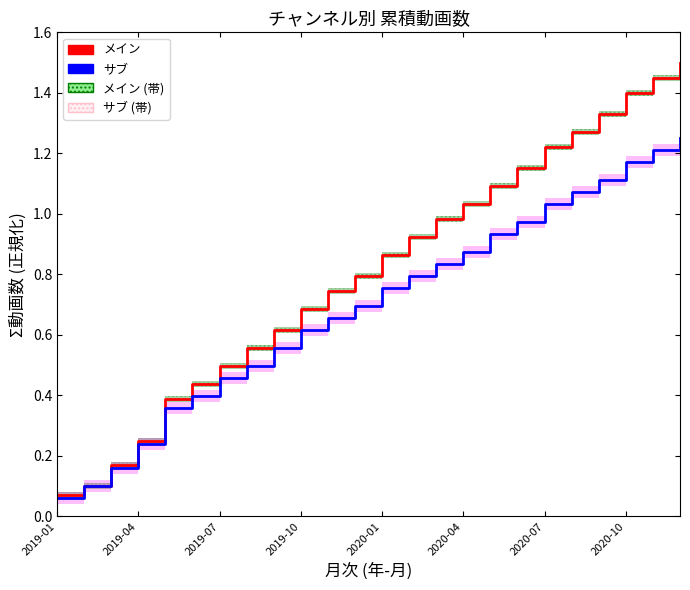

What is the difference between the second highest and second lowest values in the メイン series?

1.4